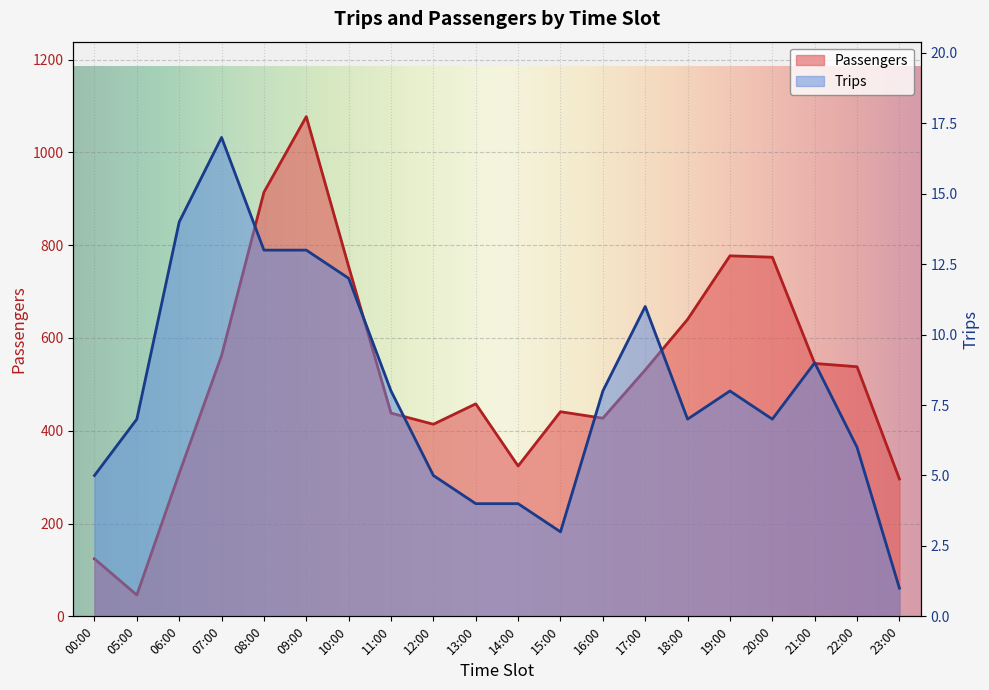

Reading right to left, transcribe all the data shown in this chart.

Passengers: 296	538	545	774	777	640	531	427	441	324	458	414	438	754	1077	914	562	308	46	124
Trips: 1	6	9	7	8	7	11	8	3	4	4	5	8	12	13	13	17	14	7	5